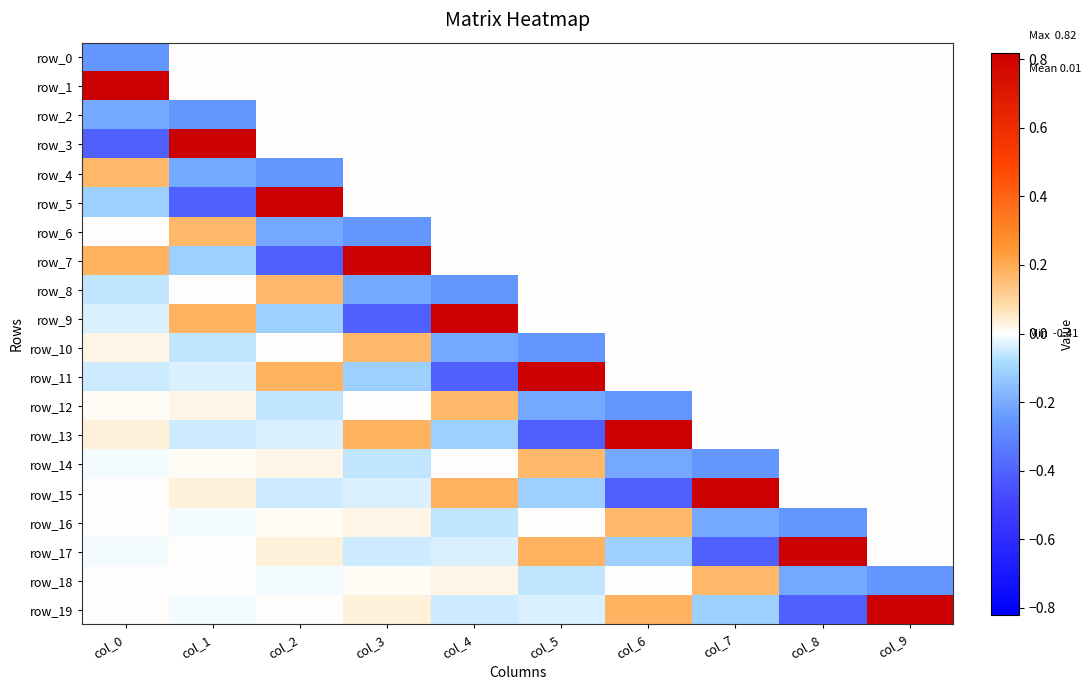

Reading left to right, what are all the values shown in this chart?

row_0: -0.3	0.0	0.0	0.0	0.0	0.0	0.0	0.0	0.0	0.0
row_1: 0.8	0.0	0.0	0.0	0.0	0.0	0.0	0.0	0.0	0.0
row_2: -0.2	-0.3	0.0	0.0	0.0	0.0	0.0	0.0	0.0	0.0
row_3: -0.4	0.8	0.0	0.0	0.0	0.0	0.0	0.0	0.0	0.0
row_4: 0.2	-0.2	-0.3	0.0	0.0	0.0	0.0	0.0	0.0	0.0
row_5: -0.1	-0.4	0.8	0.0	0.0	0.0	0.0	0.0	0.0	0.0
row_6: 0.0	0.2	-0.2	-0.3	0.0	0.0	0.0	0.0	0.0	0.0
row_7: 0.2	-0.1	-0.4	0.8	0.0	0.0	0.0	0.0	0.0	0.0
row_8: -0.1	0.0	0.2	-0.2	-0.3	0.0	0.0	0.0	0.0	0.0
row_9: -0.0	0.2	-0.1	-0.4	0.8	0.0	0.0	0.0	0.0	0.0
row_10: 0.0	-0.1	0.0	0.2	-0.2	-0.3	0.0	0.0	0.0	0.0
row_11: -0.0	-0.0	0.2	-0.1	-0.4	0.8	0.0	0.0	0.0	0.0
row_12: 0.0	0.0	-0.1	0.0	0.2	-0.2	-0.3	0.0	0.0	0.0
row_13: 0.0	-0.0	-0.0	0.2	-0.1	-0.4	0.8	0.0	0.0	0.0
row_14: -0.0	0.0	0.0	-0.1	0.0	0.2	-0.2	-0.3	0.0	0.0
row_15: 0.0	0.0	-0.0	-0.0	0.2	-0.1	-0.4	0.8	0.0	0.0
row_16: 0.0	-0.0	0.0	0.0	-0.1	0.0	0.2	-0.2	-0.3	0.0
row_17: -0.0	0.0	0.0	-0.0	-0.0	0.2	-0.1	-0.4	0.8	0.0
row_18: 0.0	0.0	-0.0	0.0	0.0	-0.1	0.0	0.2	-0.2	-0.3
row_19: 0.0	-0.0	0.0	0.0	-0.0	-0.0	0.2	-0.1	-0.4	0.8